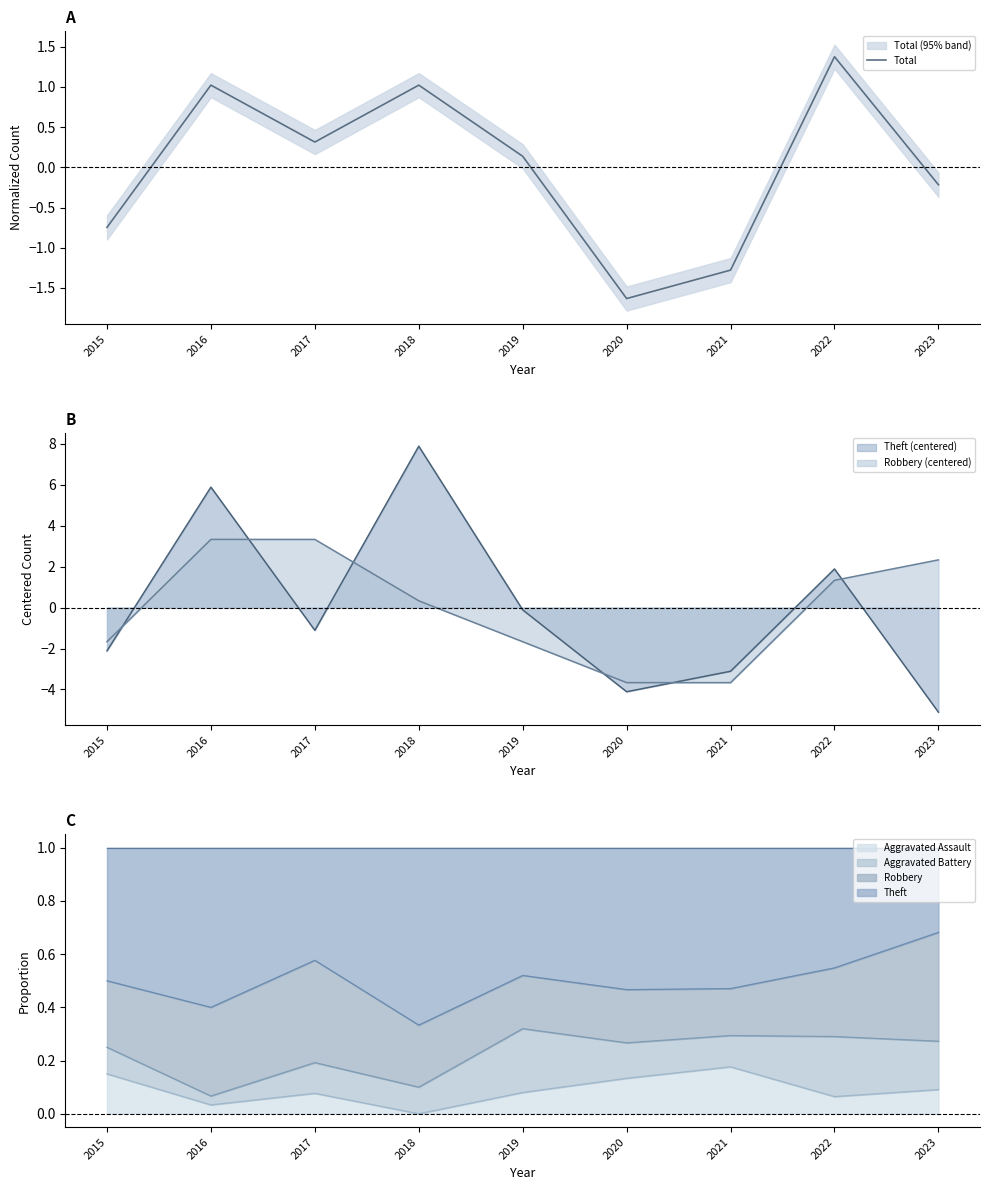

Count the number of values greater than 0.

5